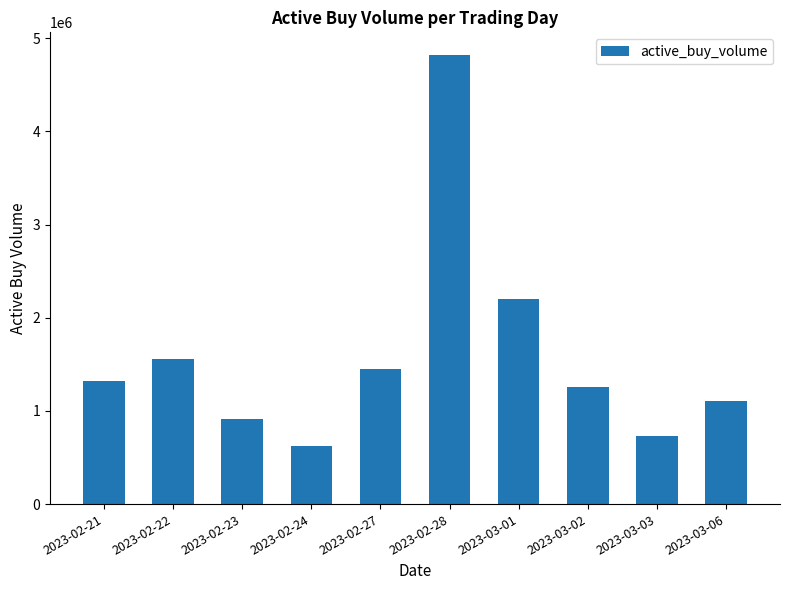

What is the value of the 8th bar from the left?

1260000